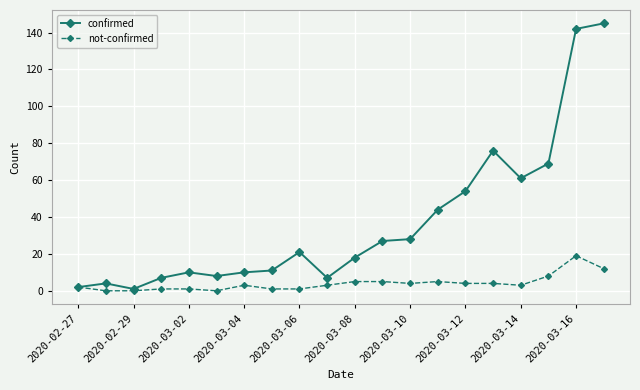

What is the maximum value for not-confirmed?

19